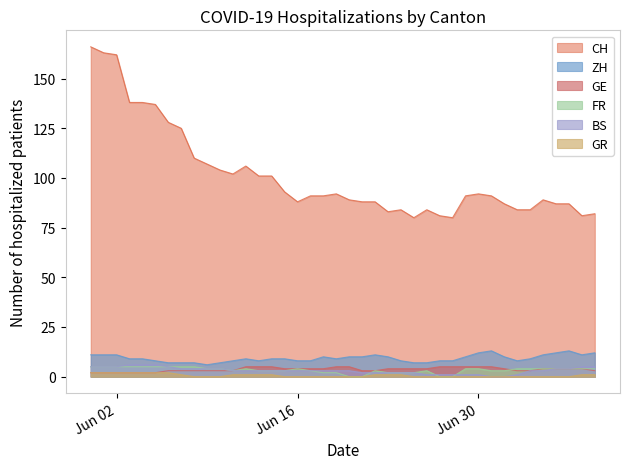

Count the GR values in the range 0 to 1.

33